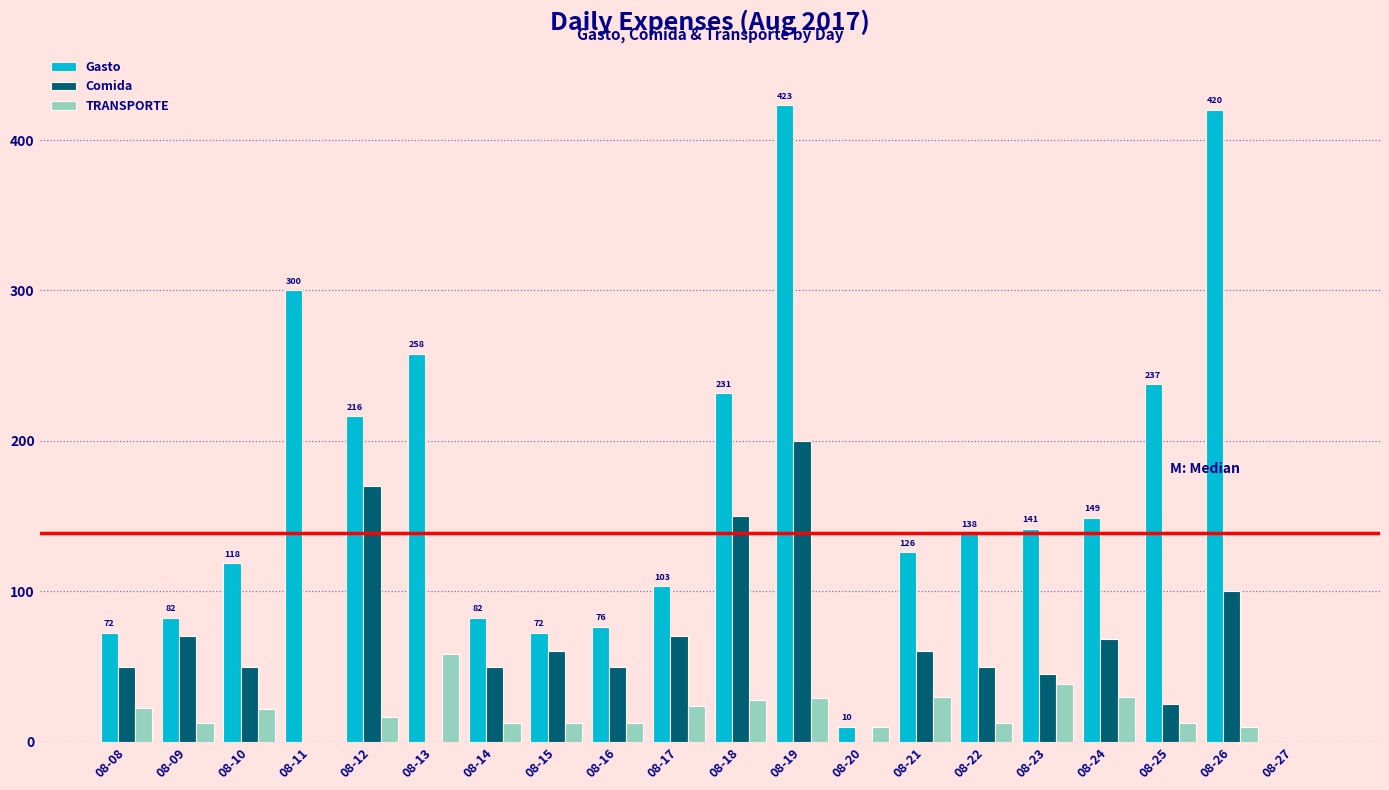

Is it true that TRANSPORTE equals 0.0 at 08-11?

True